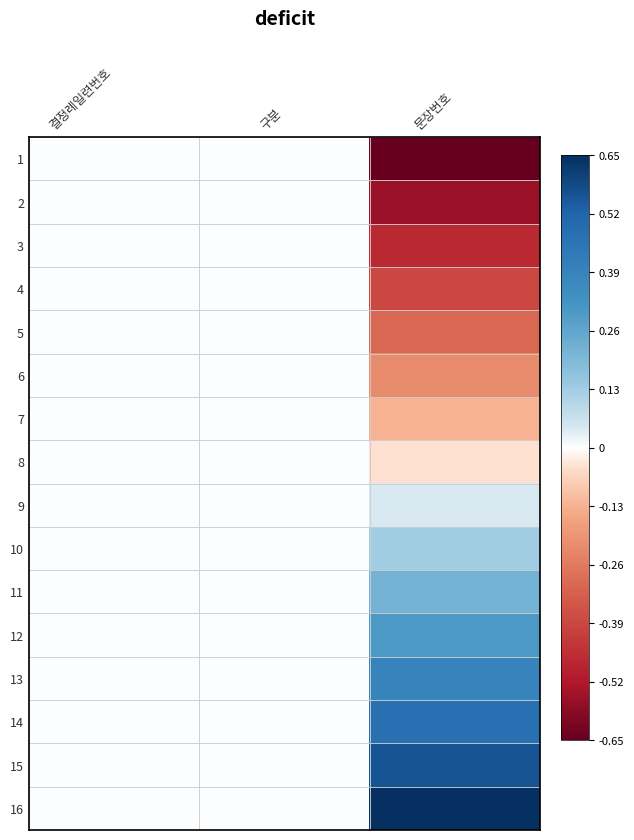

Which has a higher value, 결정례일련번호 or 구분?

결정례일련번호